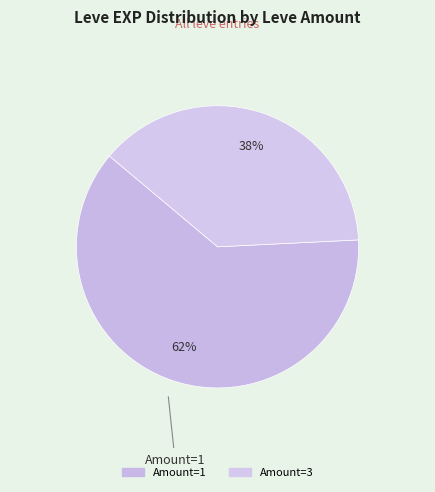

Count the number of slices in the pie.

2